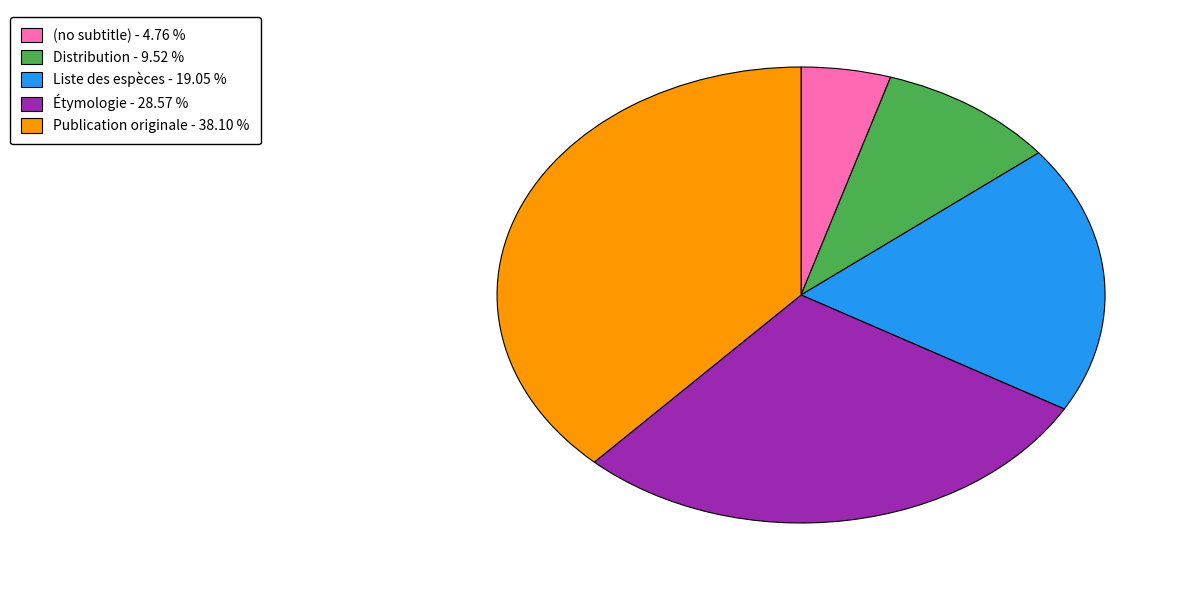

Count the number of slices in the pie.

5